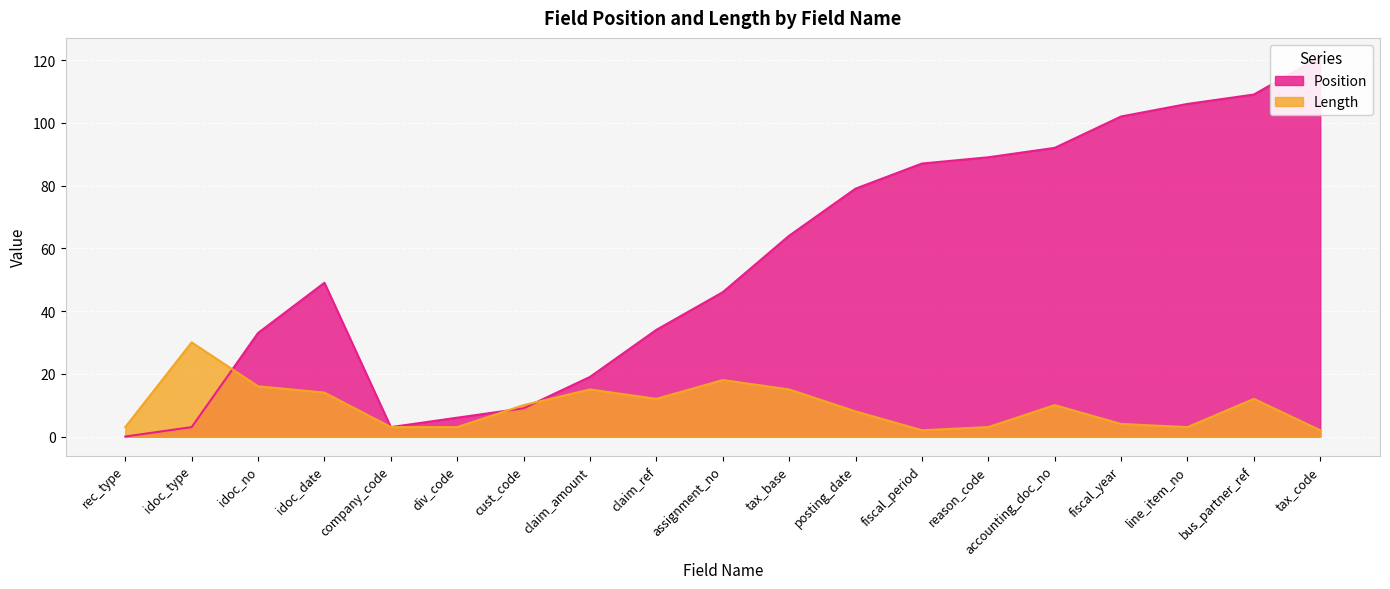

Count the number of data series in this chart.

2